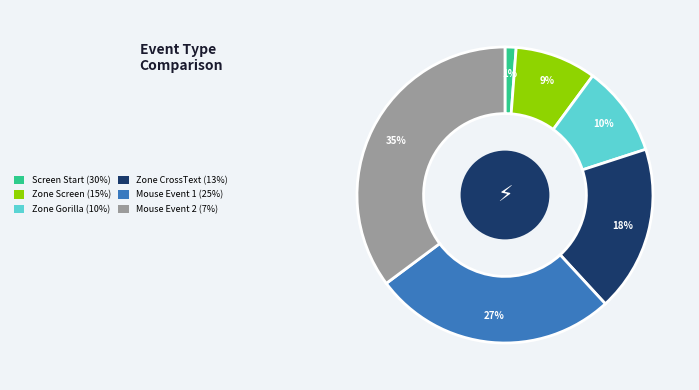

Is there a majority slice in this chart?

No